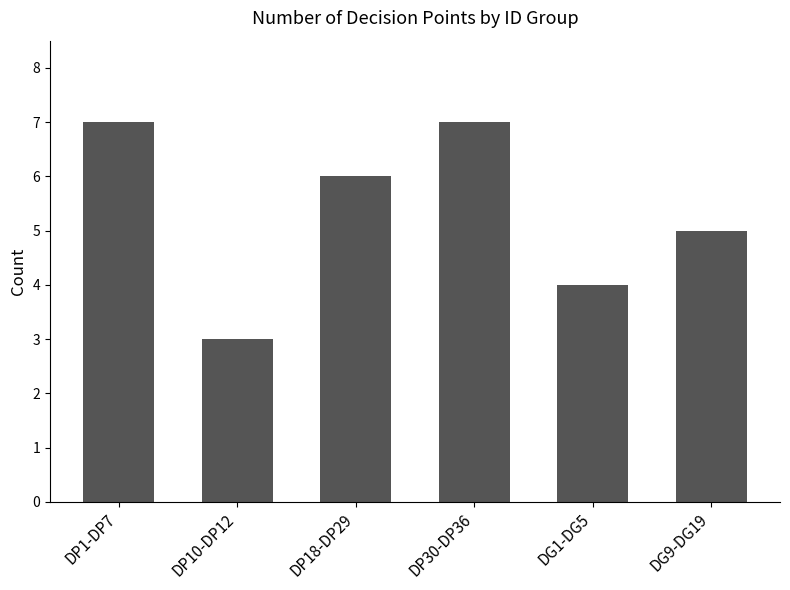

Count the values in the range 4 to 7.

5